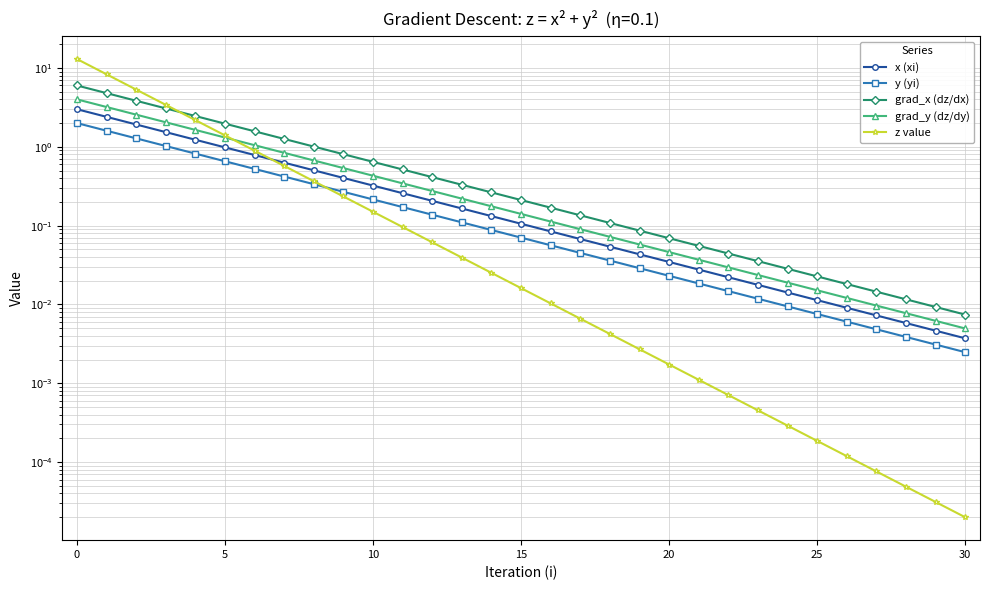

Rank the series by their maximum value, from lowest to highest.

y (yi), x (xi), grad_y (dz/dy), grad_x (dz/dx), z value